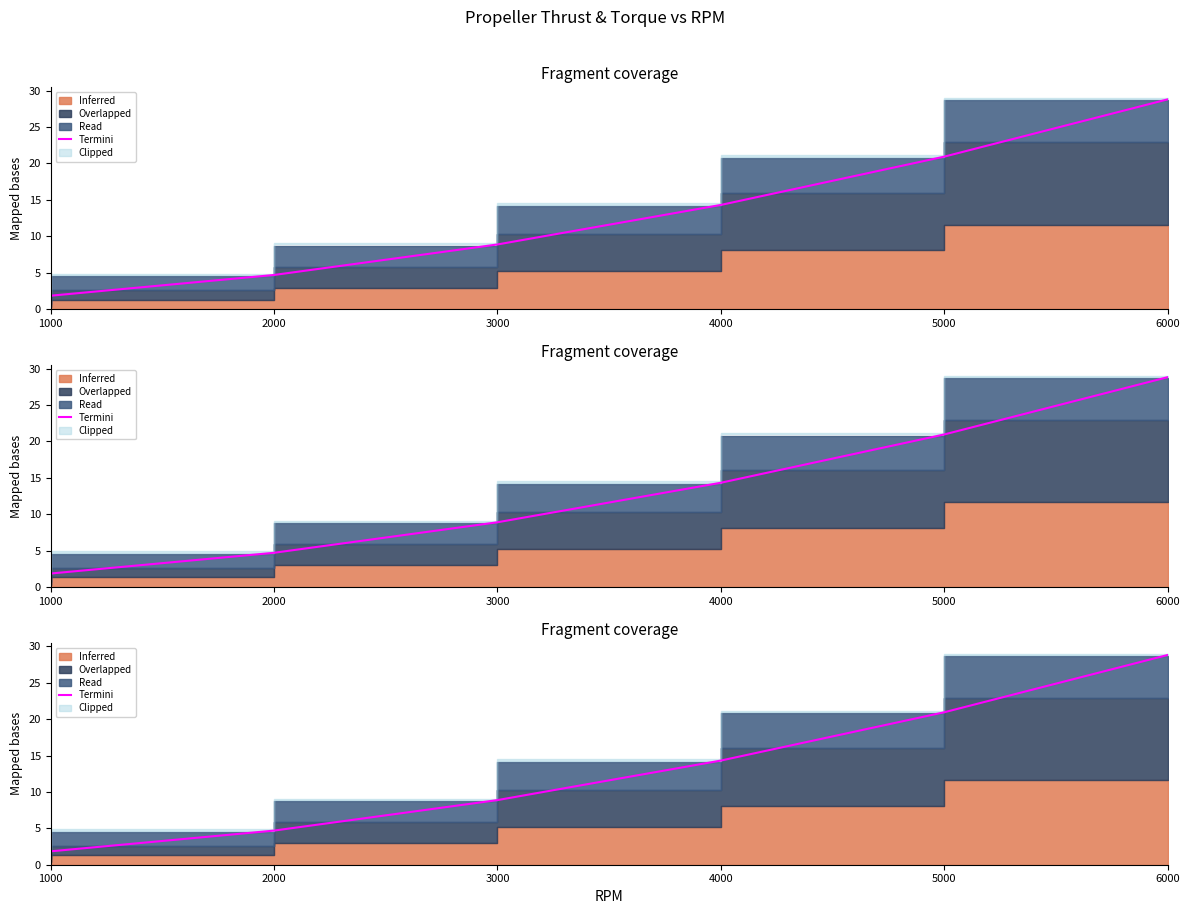

What is the sum of all values?

79.5